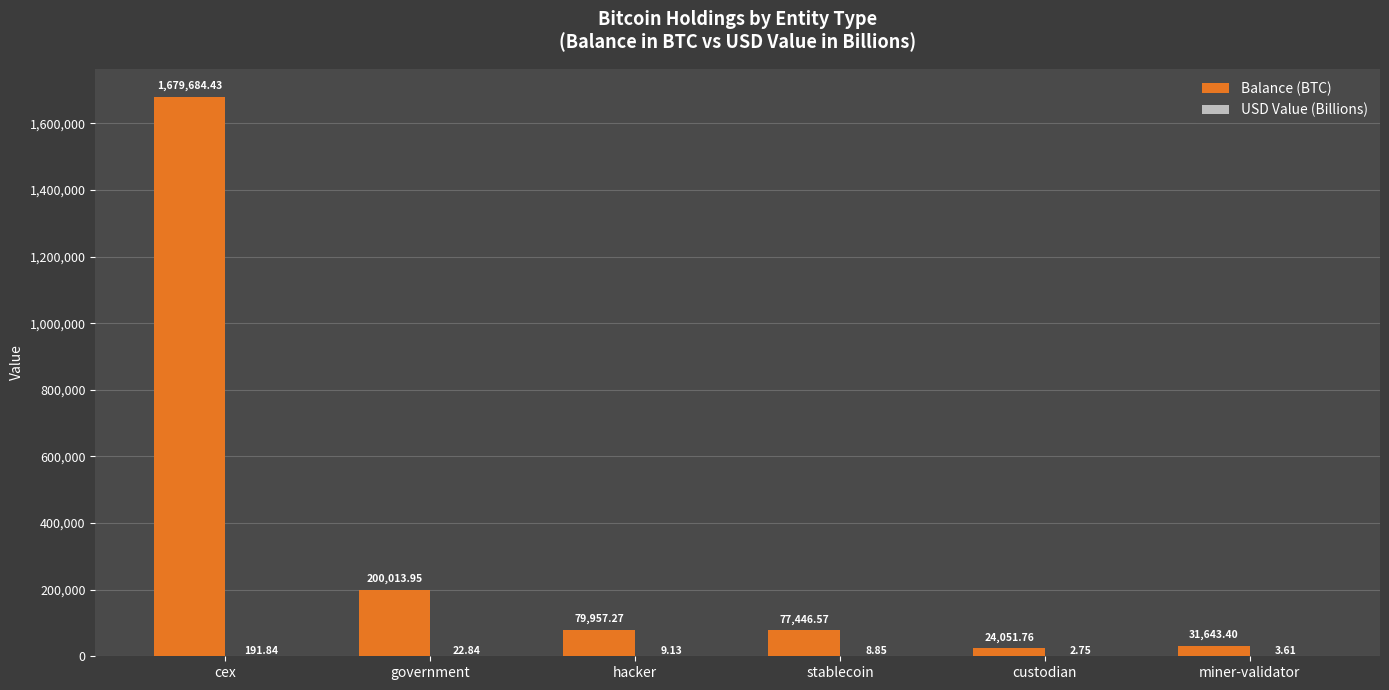

What is the sum of all Balance (BTC) values?

2092797.4